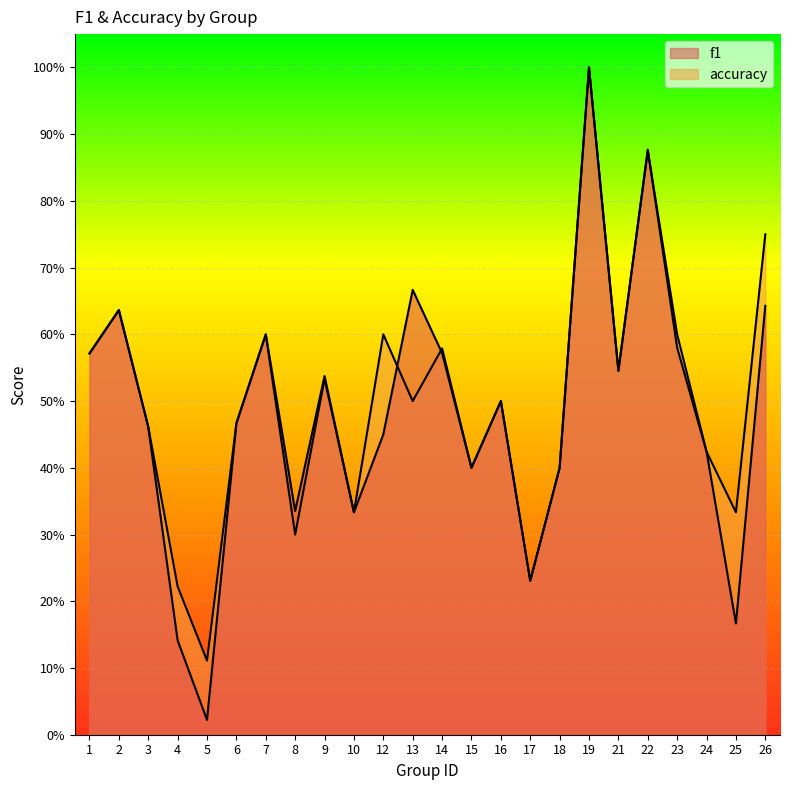

What is the value of the f1 point at the 11th from the left?

0.5